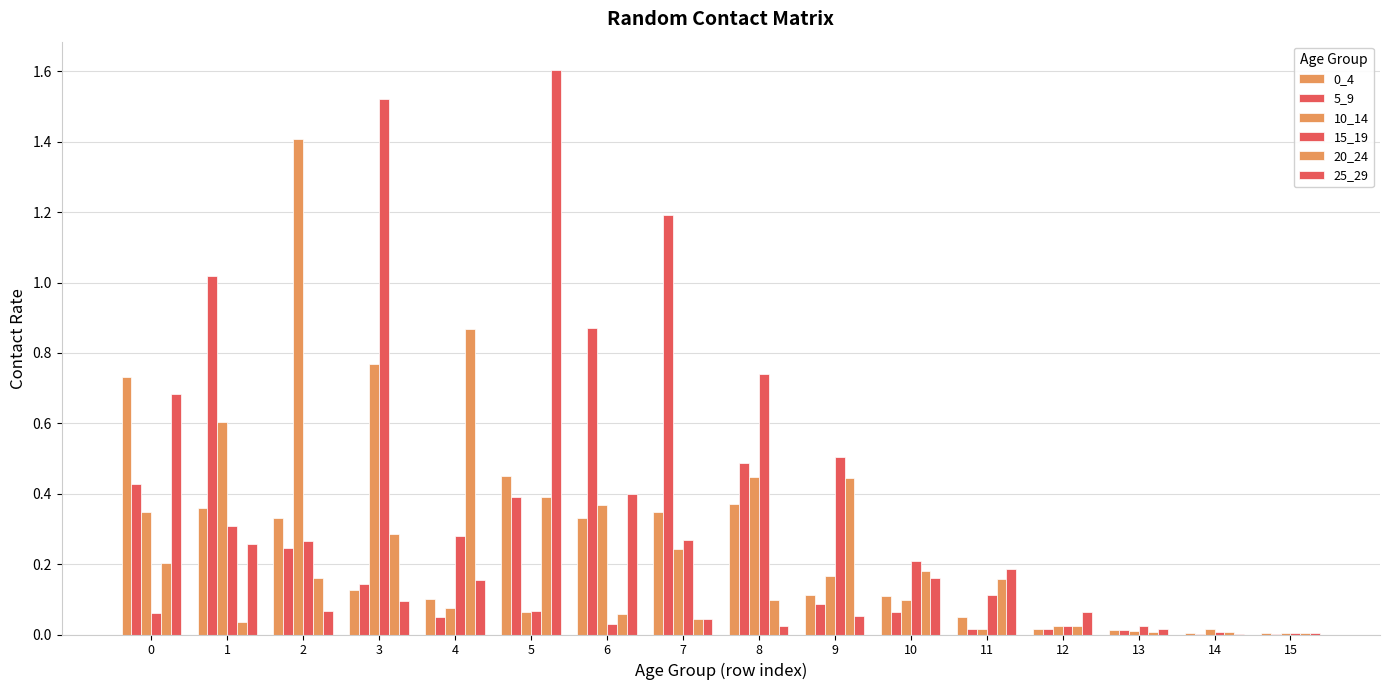

Are the bars grouped side by side (vs. stacked)?

Yes